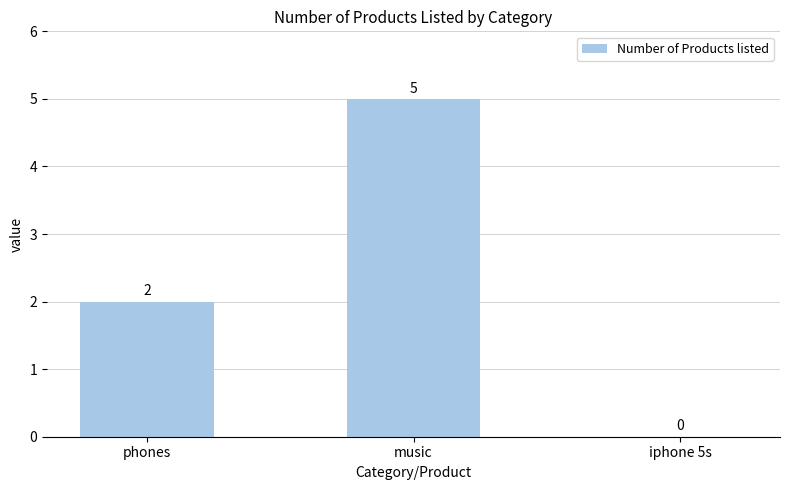

Which category has the highest value across all series?

music